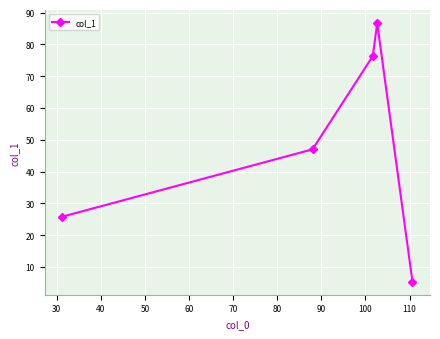

What is the maximum value shown in the chart?

86.7